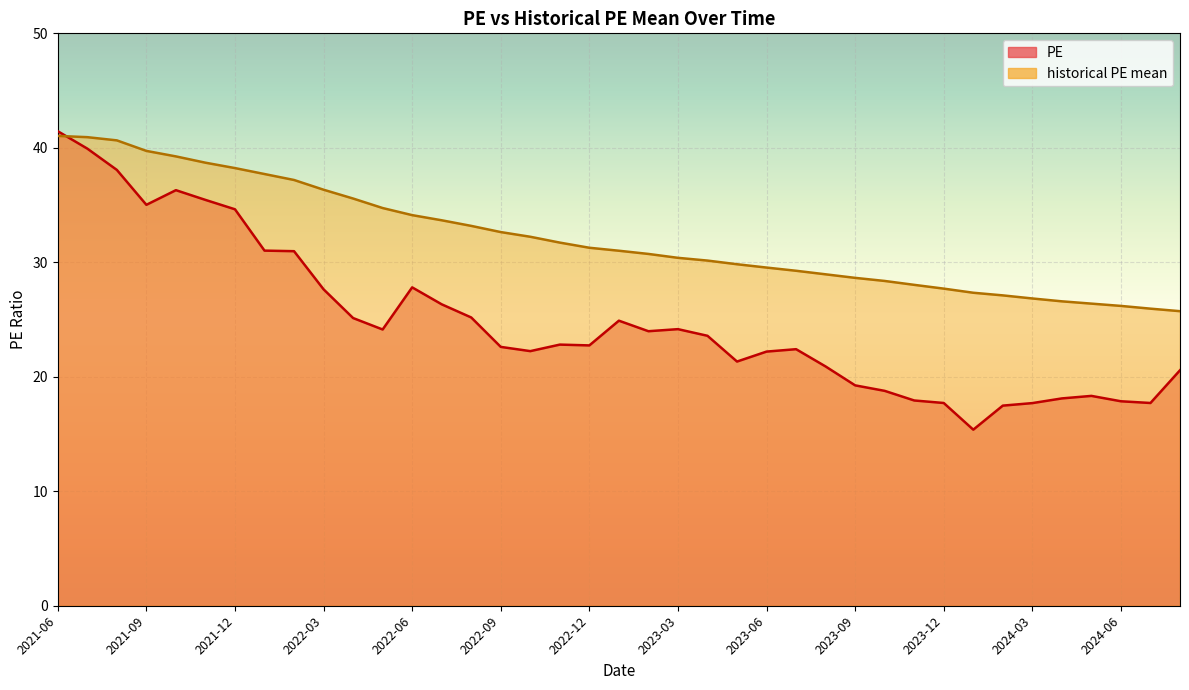

At which label does historical PE mean first exceed 31?

2021-06